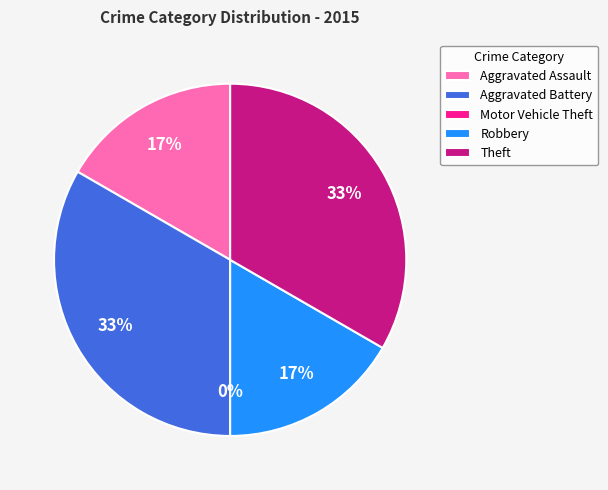

Which category has the biggest portion of the pie?

Aggravated Battery